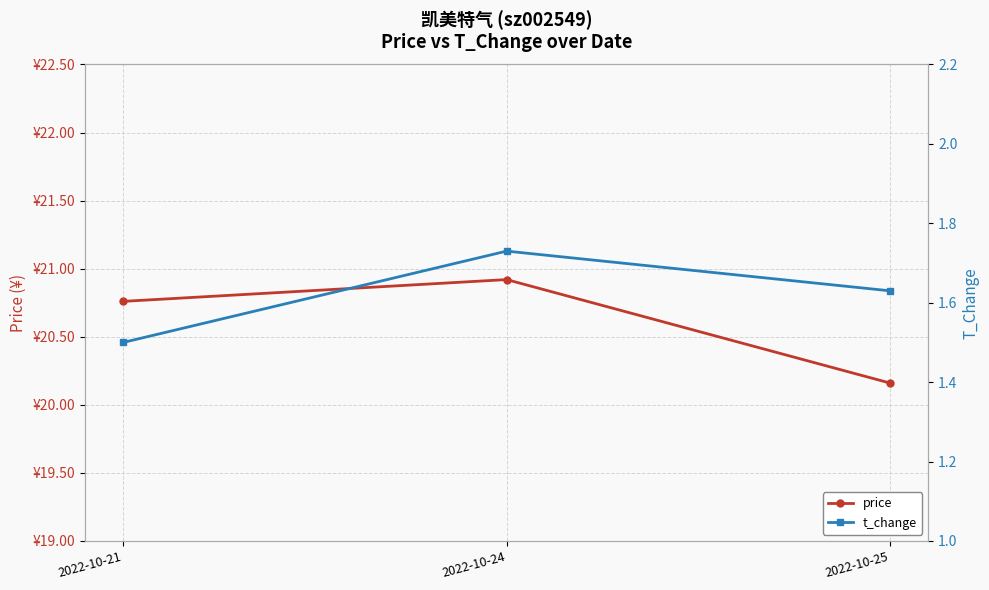

At which label is t_change closest to 1?

2022-10-21